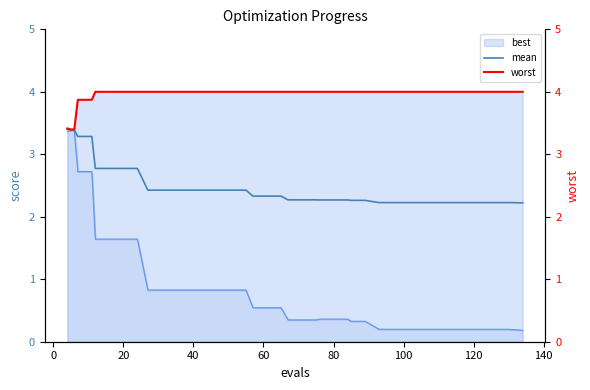

True or false: mean and worst cross at least once.

False